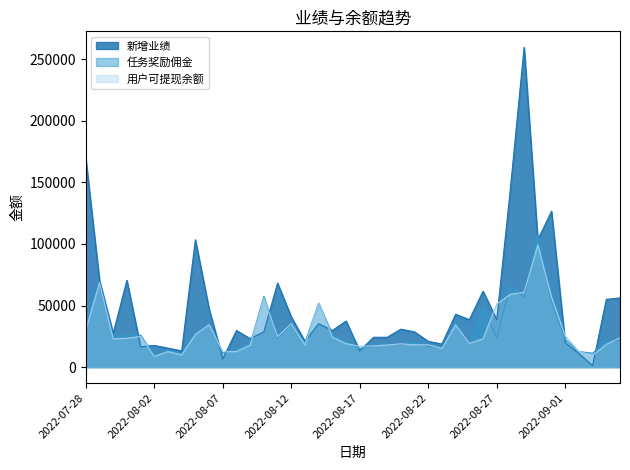

Reading left to right, extract all data points from this chart.

用户可提现余额: 2022-07-28=30153	2022-07-29=68507	2022-07-30=22914	2022-07-31=23414	2022-08-01=24895	2022-08-02=8669	2022-08-03=12541	2022-08-04=9936	2022-08-05=26552	2022-08-06=34494	2022-08-07=12516	2022-08-08=12614	2022-08-09=17904	2022-08-10=55917	2022-08-11=24755	2022-08-12=35273	2022-08-13=17919	2022-08-14=51936	2022-08-15=24321	2022-08-16=19098	2022-08-17=16832	2022-08-18=17226	2022-08-19=17901	2022-08-20=18908	2022-08-21=18104	2022-08-22=18118	2022-08-23=15092	2022-08-24=34268	2022-08-25=19271	2022-08-26=22983	2022-08-27=51201	2022-08-28=59106	2022-08-29=60803	2022-08-30=99256	2022-08-31=56698	2022-09-01=25278	2022-09-02=12621	2022-09-03=9534	2022-09-04=18408	2022-09-05=23899
任务奖励佣金: 2022-07-28=38337	2022-07-29=68407	2022-07-30=24916	2022-07-31=25851	2022-08-01=25946	2022-08-02=9266	2022-08-03=13915	2022-08-04=10916	2022-08-05=26611	2022-08-06=34966	2022-08-07=11483	2022-08-08=14358	2022-08-09=19016	2022-08-10=57402	2022-08-11=23495	2022-08-12=34446	2022-08-13=20039	2022-08-14=51885	2022-08-15=26384	2022-08-16=21070	2022-08-17=15016	2022-08-18=17095	2022-08-19=18300	2022-08-20=18234	2022-08-21=19983	2022-08-22=17103	2022-08-23=15186	2022-08-24=35671	2022-08-25=19152	2022-08-26=48909	2022-08-27=23415	2022-08-28=66265	2022-08-29=56189	2022-08-30=106853	2022-08-31=53456	2022-09-01=22421	2022-09-02=12610	2022-09-03=11281	2022-09-04=20931	2022-09-05=21520
新增业绩: 2022-07-28=169400	2022-07-29=70400	2022-07-30=27500	2022-07-31=70400	2022-08-01=16500	2022-08-02=17600	2022-08-03=15400	2022-08-04=13200	2022-08-05=103400	2022-08-06=47300	2022-08-07=6600	2022-08-08=29700	2022-08-09=23100	2022-08-10=28600	2022-08-11=68200	2022-08-12=40789	2022-08-13=20900	2022-08-14=35200	2022-08-15=29700	2022-08-16=37400	2022-08-17=13221	2022-08-18=24200	2022-08-19=24200	2022-08-20=30800	2022-08-21=28600	2022-08-22=20900	2022-08-23=18723	2022-08-24=42900	2022-08-25=38500	2022-08-26=61600	2022-08-27=38500	2022-08-28=145200	2022-08-29=259600	2022-08-30=103400	2022-08-31=126521	2022-09-01=19800	2022-09-02=11000	2022-09-03=1212	2022-09-04=55000	2022-09-05=56141